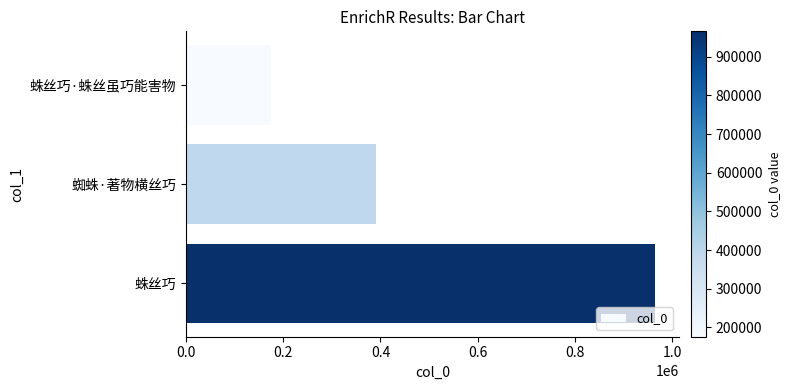

What is the greatest value displayed?

965384